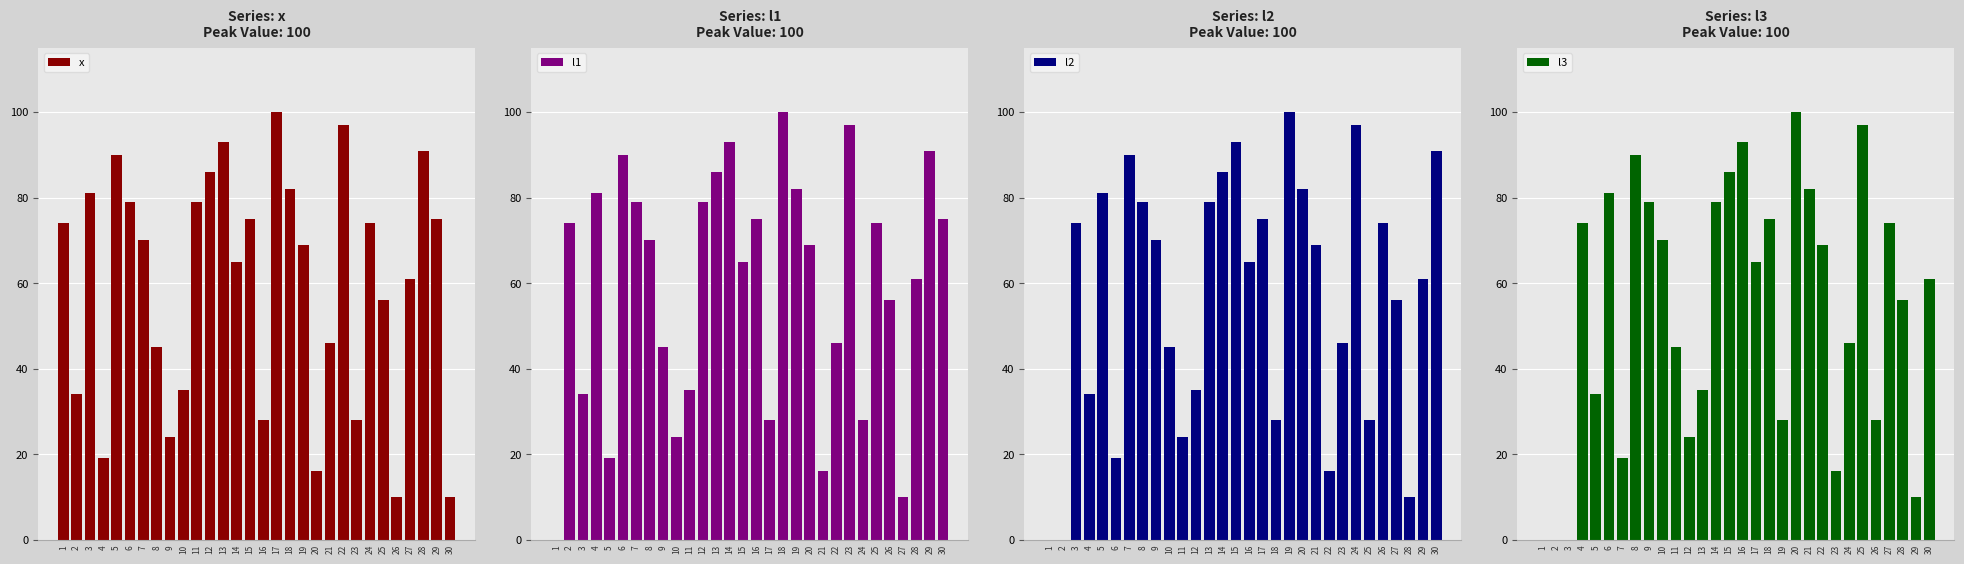

How many values in l2 are above zero?

28